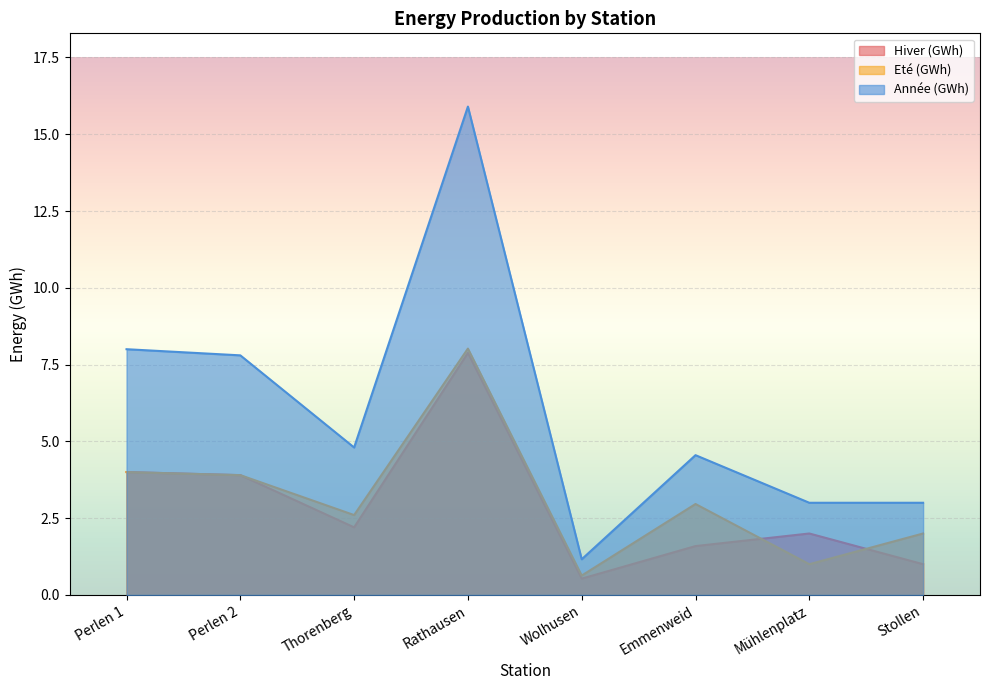

Rank the series by their maximum value, from highest to lowest.

Année (GWh), Eté (GWh), Hiver (GWh)